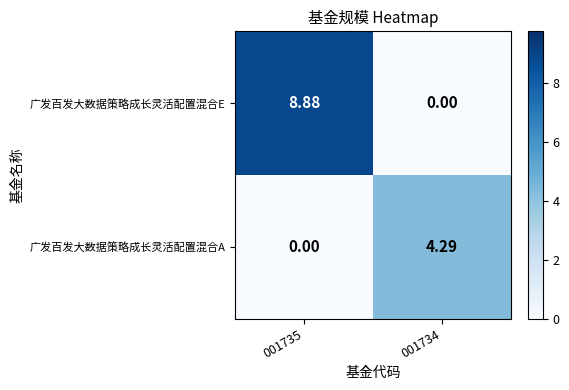

Which series changed the most between 001735 and 001734?

广发百发大数据策略成长灵活配置混合E